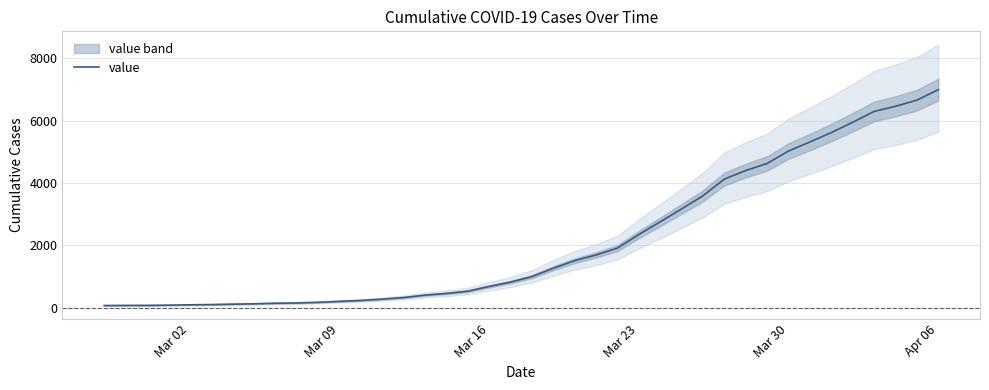

How many distinct data groups are displayed?

1